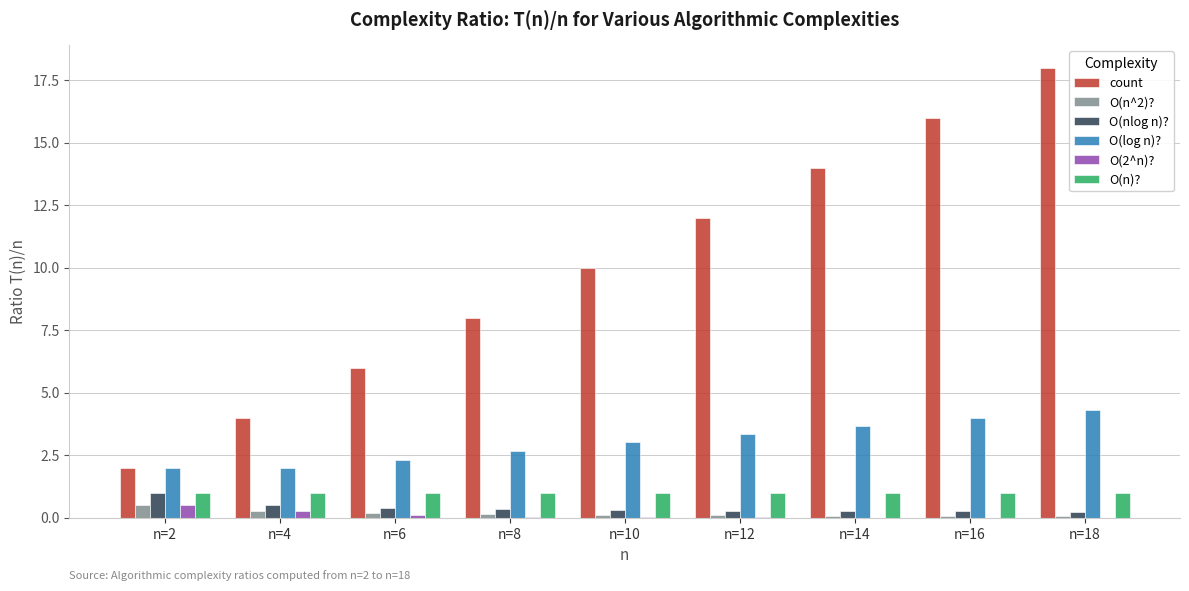

Is it true that O(2^n)? equals 0.1 at n=6?

True